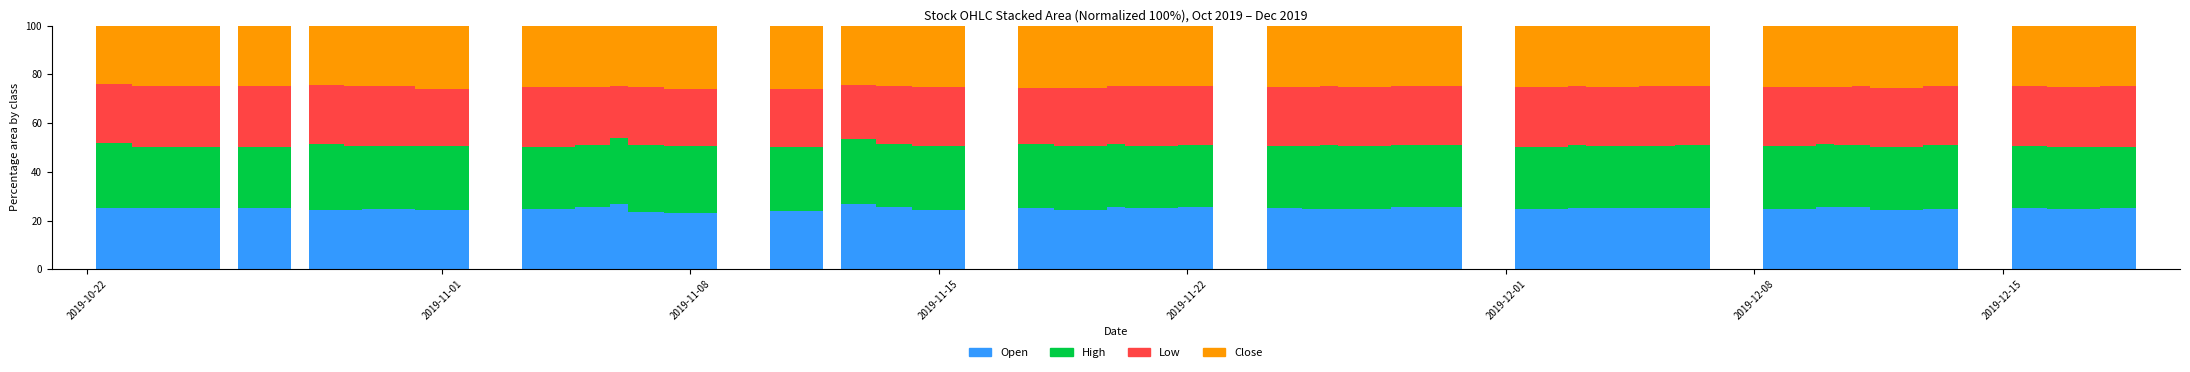

What is the lowest value of the Open series?

23.3